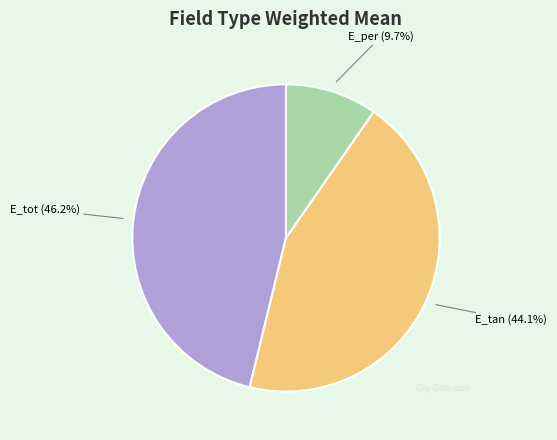

Does E_per represent more than half of the total?

No